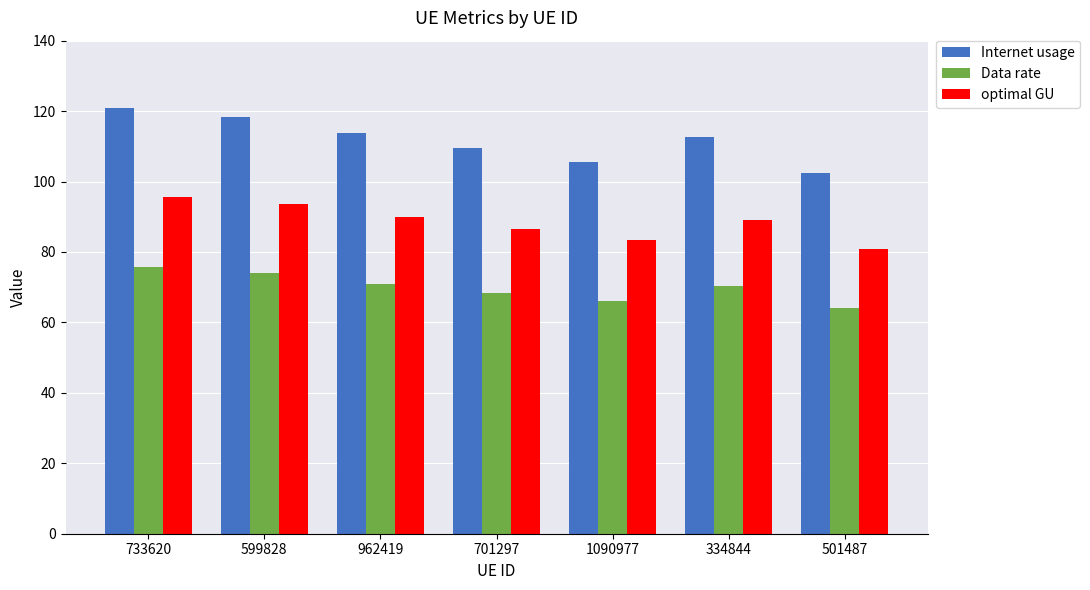

What position from the right is 1090977?

3